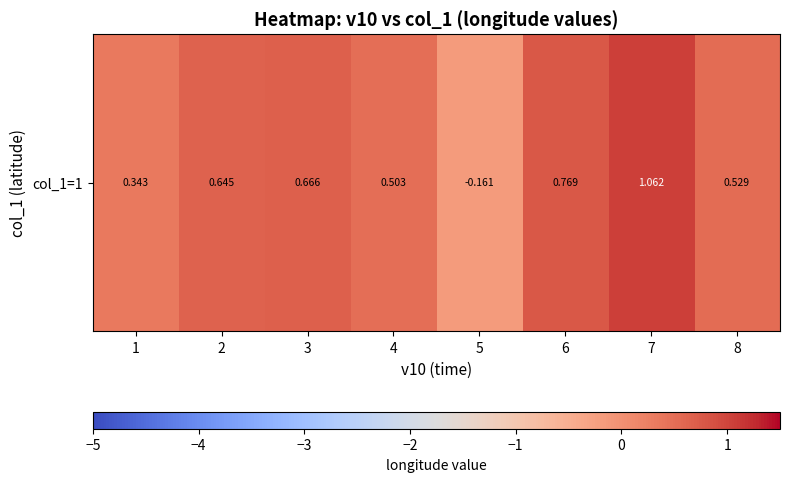

At which category does the chart reach its minimum across all series?

5